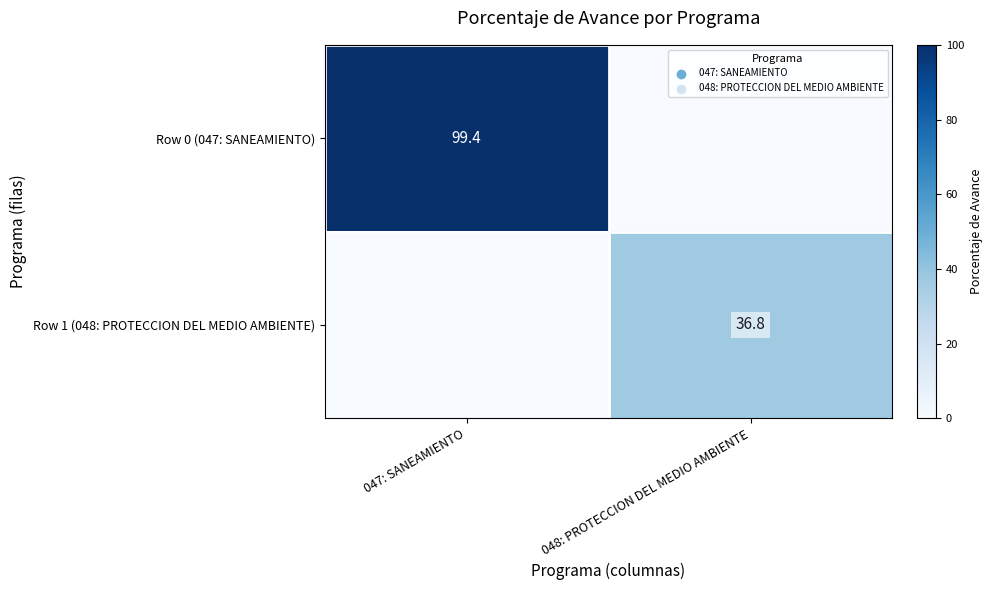

The value of Row 1 (048: PROTECCION DEL MEDIO AMBIENTE) at 048: PROTECCION DEL MEDIO AMBIENTE is 36.8. True or false?

True